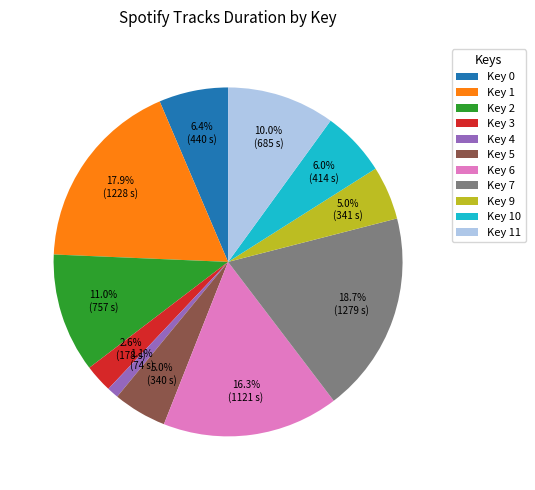

Between Key 11 and Key 5, which is larger?

Key 11